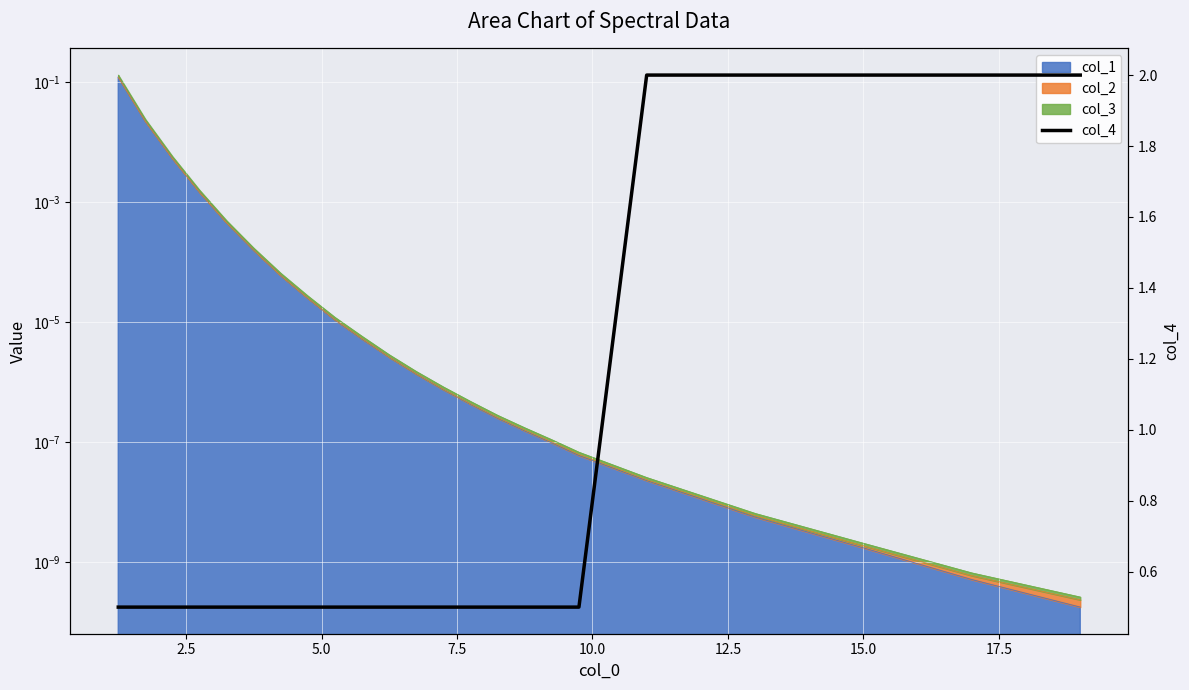

What is the value of the 23rd point from the left?

2.0